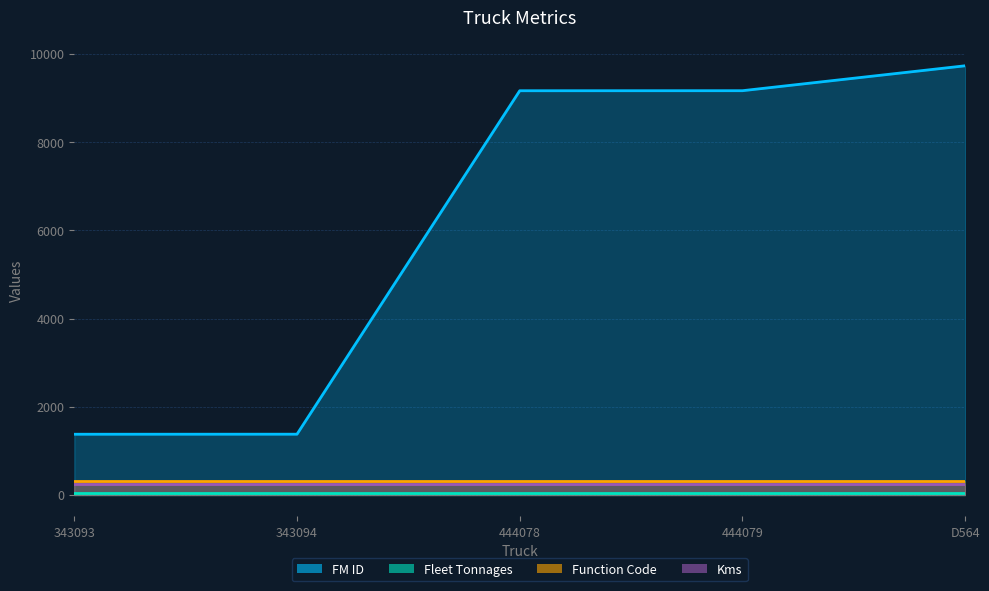

What are all the series names shown in the legend?

FM ID, Fleet Tonnages, Function Code, Kms